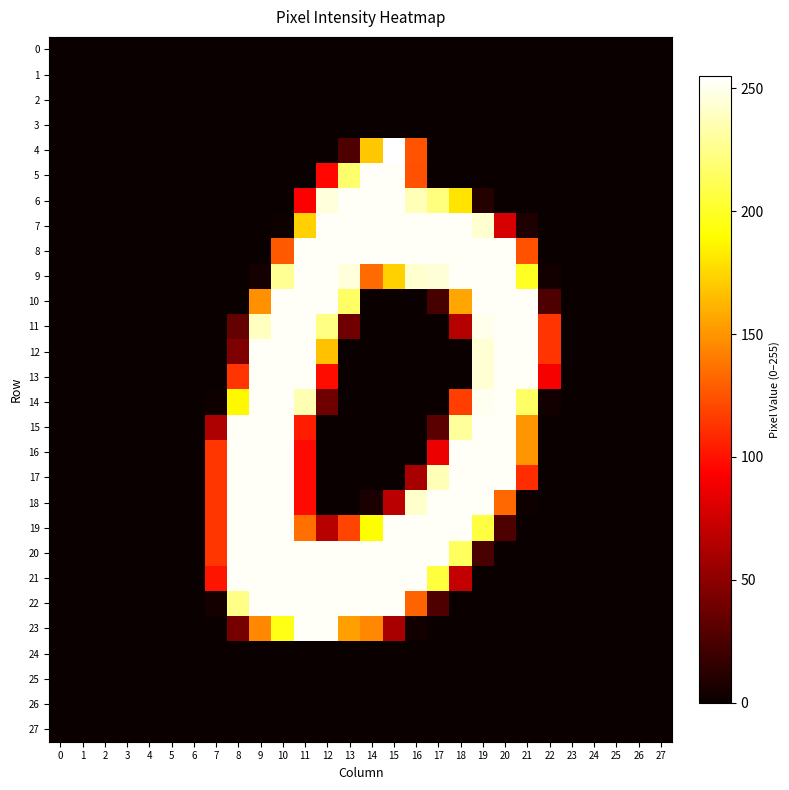

Between 1 and 2, which series saw the biggest shift?

row_0